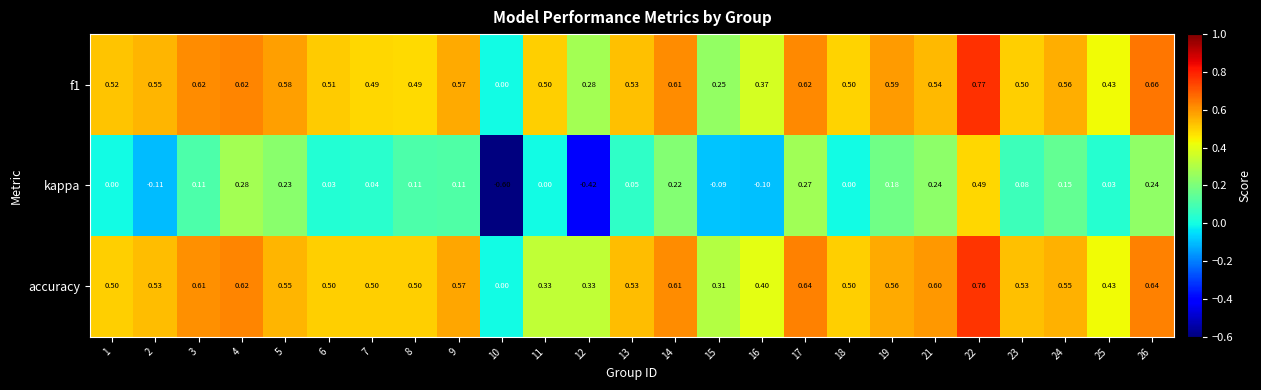

At which category is the sum across all series the highest?

22